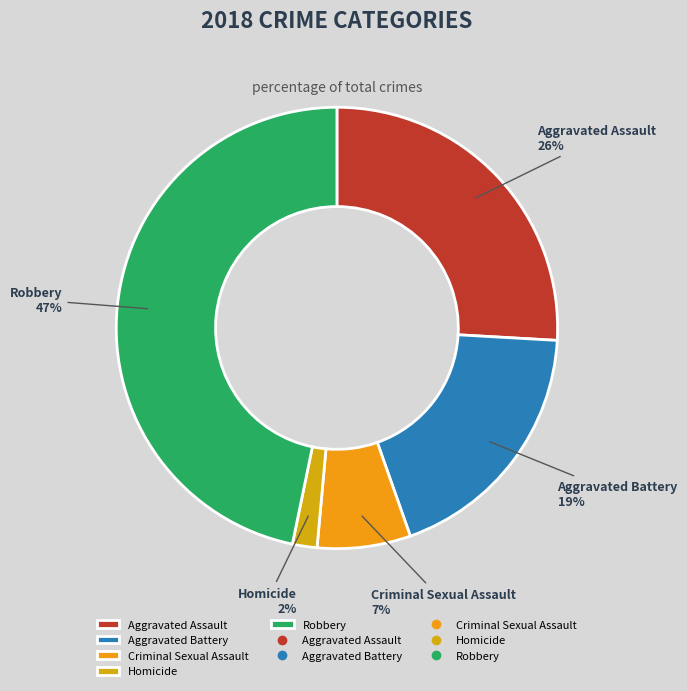

The Homicide slice represents 2% of the pie. True or false?

True